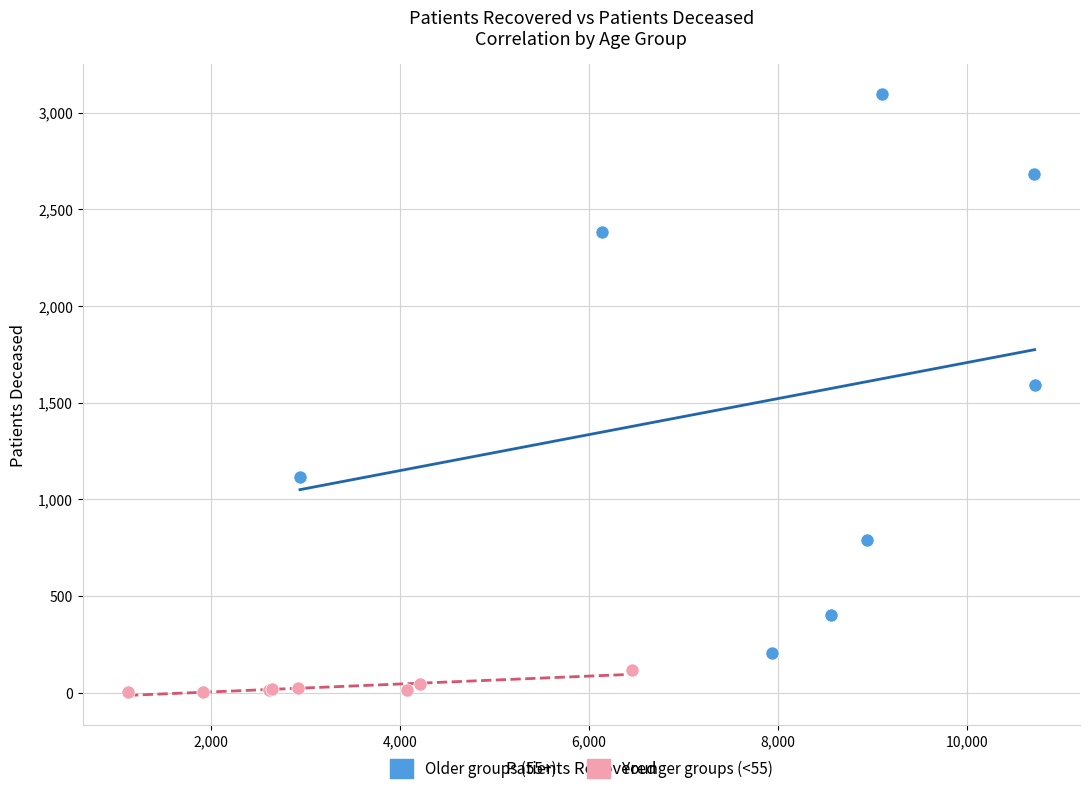

Which series reaches the minimum Y coordinate?

Younger groups (<55)